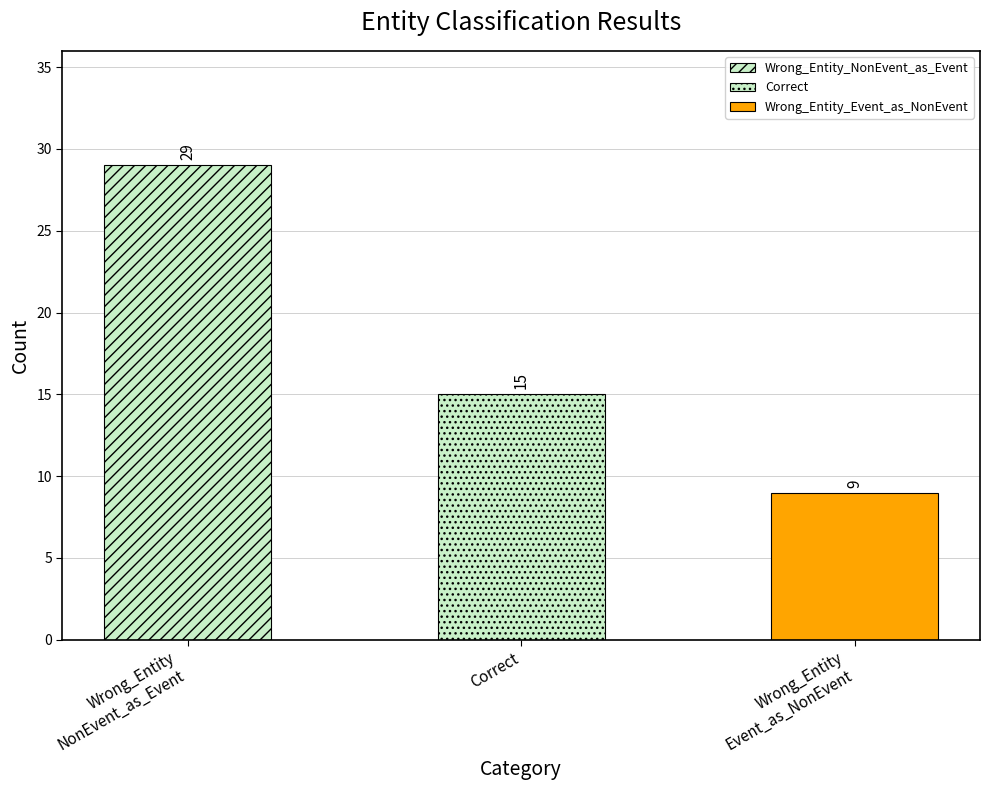

What is the value of the 3rd bar from the left?

9